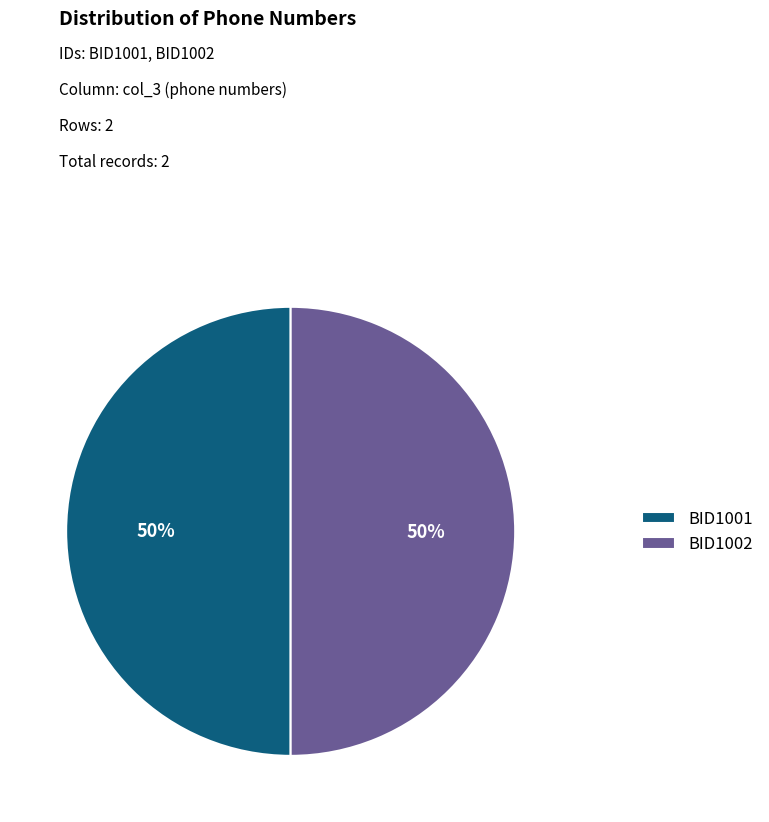

To the nearest percent, what is the combined percentage of BID1001 and BID1002?

100%